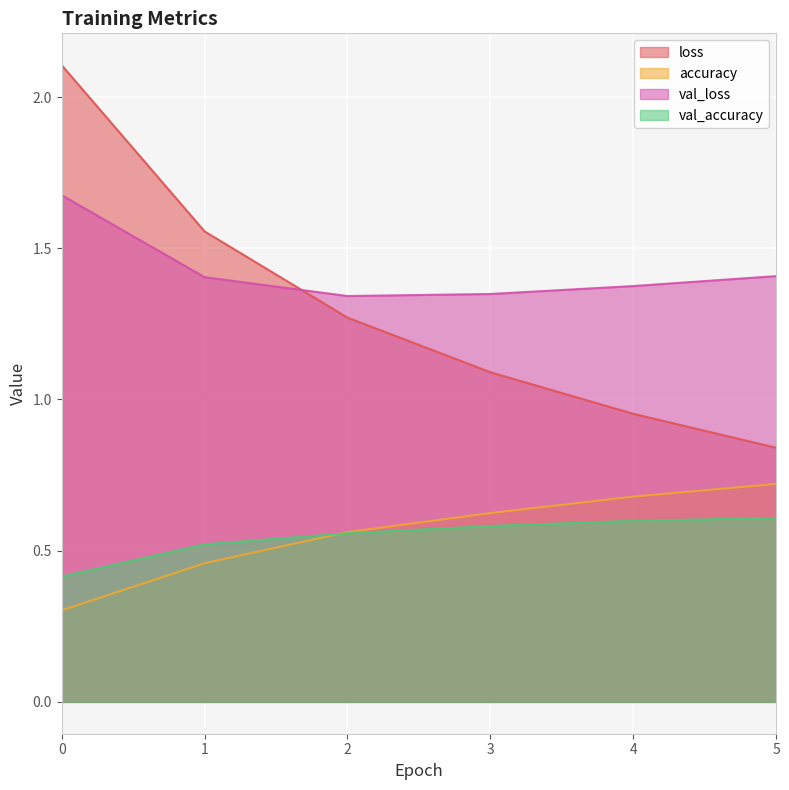

What is the total value across all series at 2?

3.7